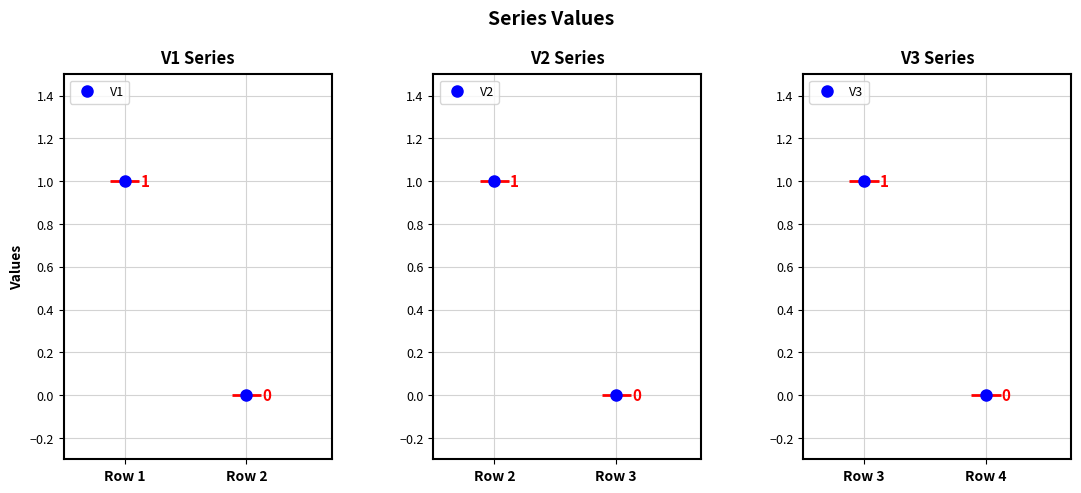

Which category has the lowest value in the V1 series?

Row 2